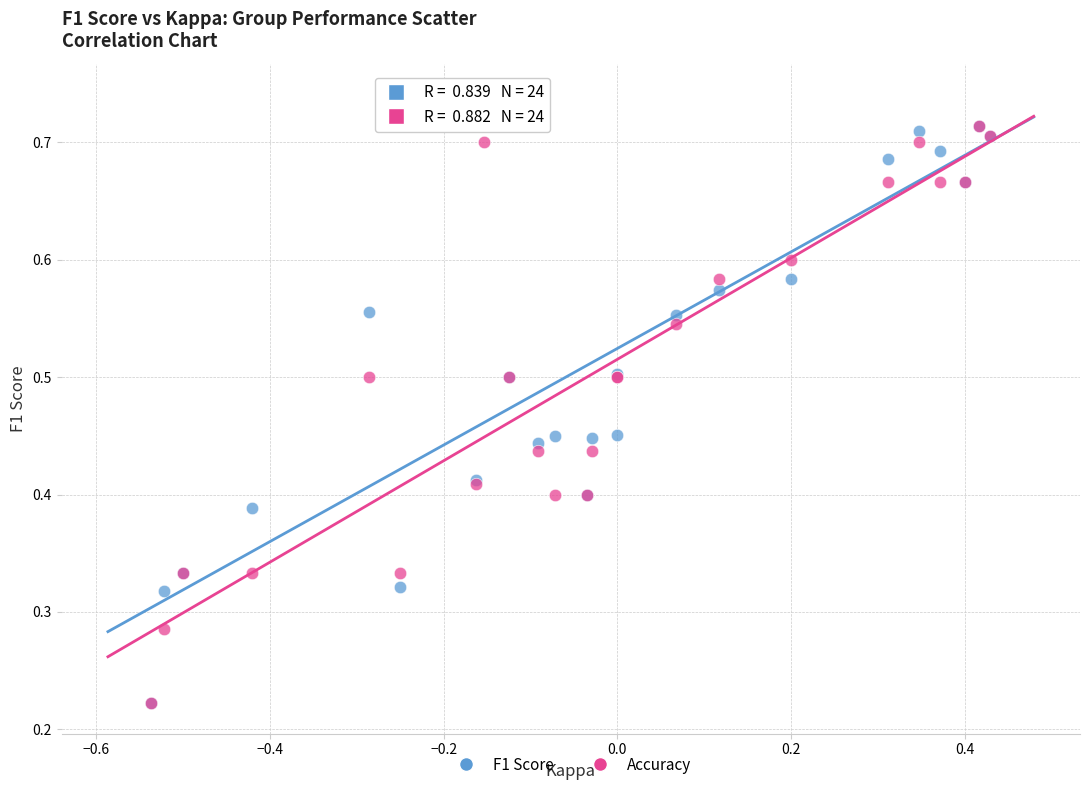

Which series reaches the maximum Y coordinate?

F1 Score